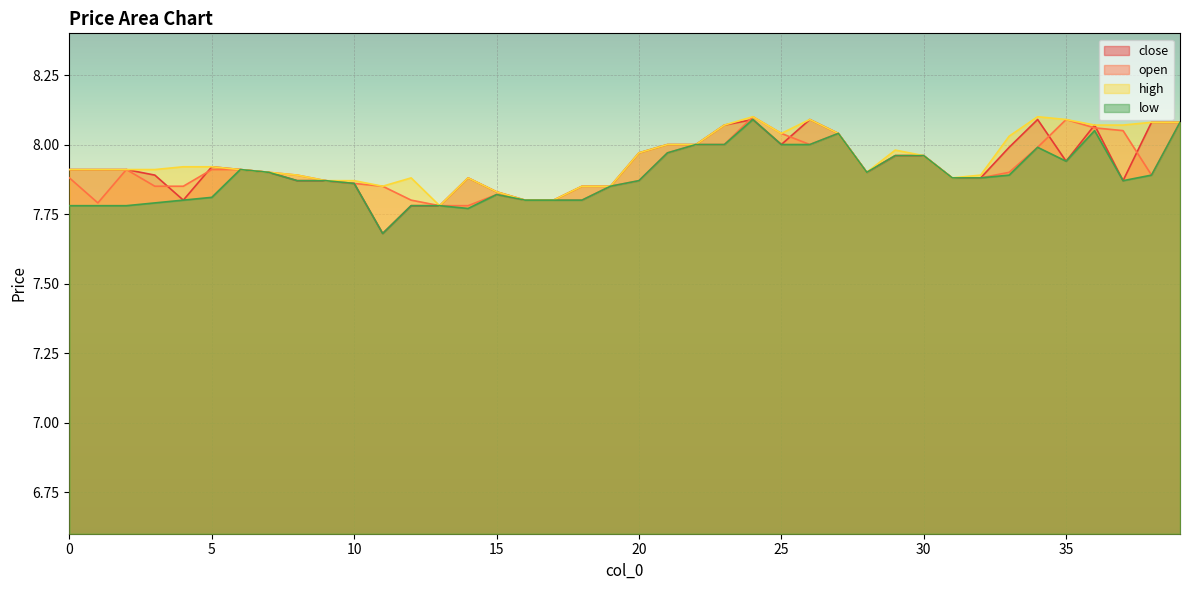

What is the difference between the high values at 3 and 16?

0.1